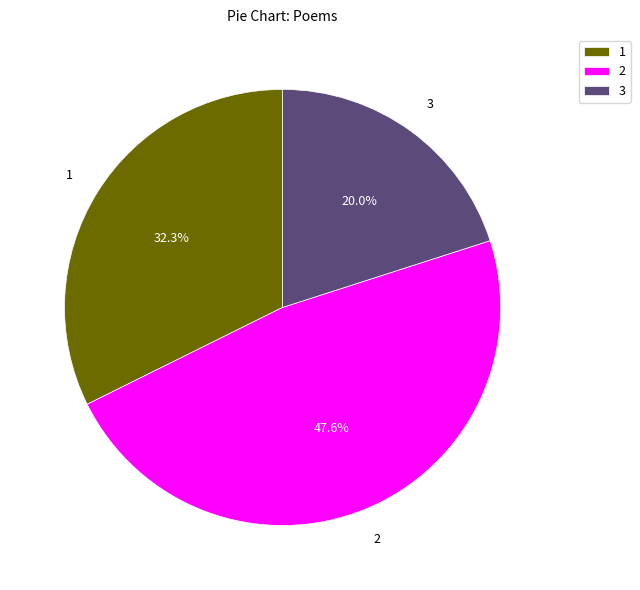

Does any single category account for the majority?

No